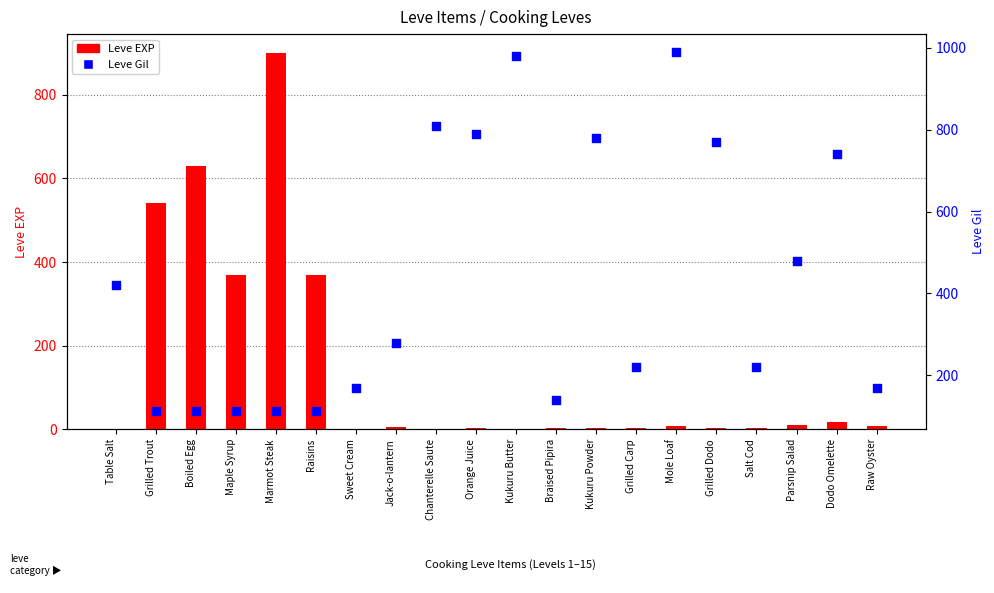

Which series has the largest total across all categories?

Leve Gil